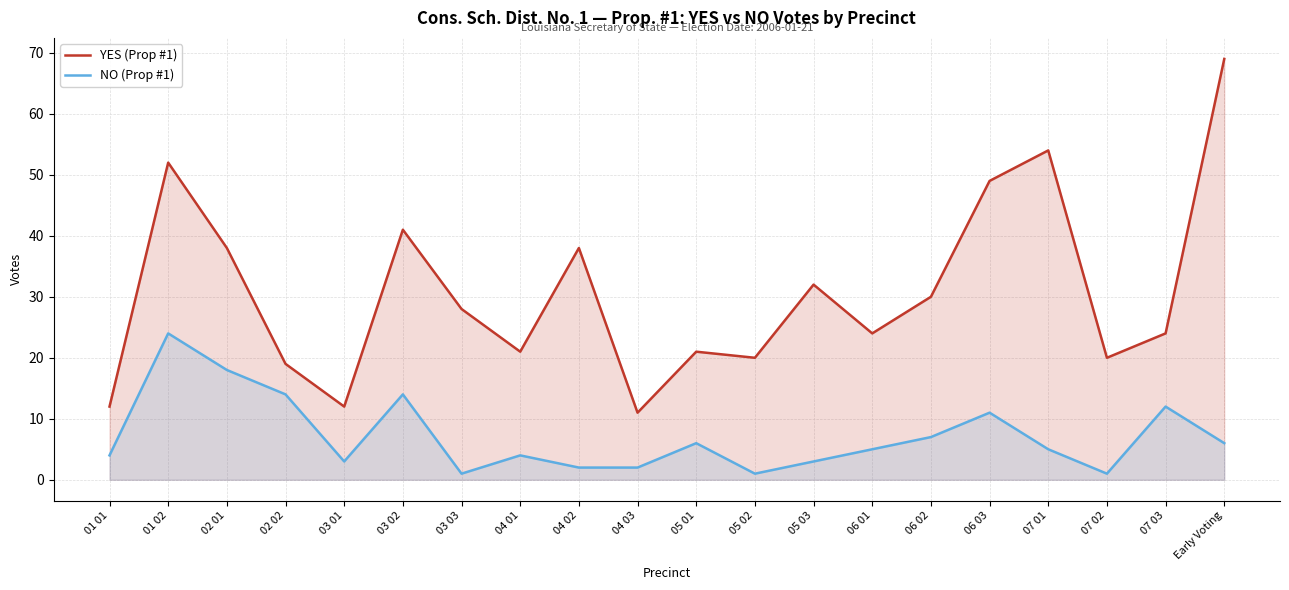

In NO (Prop #1), how many points are higher than both neighbors (excluding endpoints)?

6